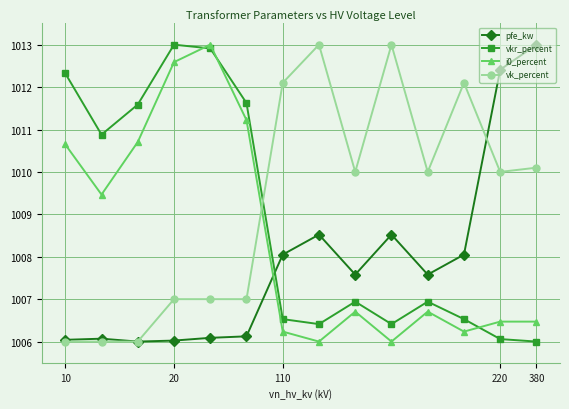

List the series in order of their overall mean, lowest first.

pfe_kw, i0_percent, vkr_percent, vk_percent